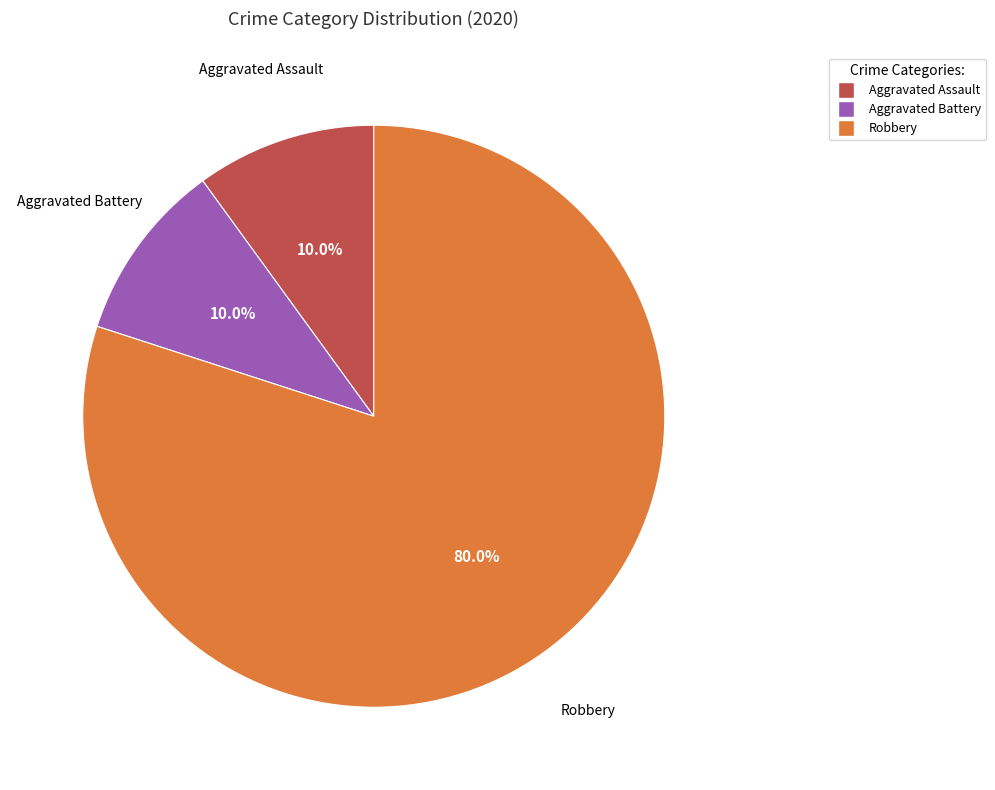

Is Aggravated Assault the majority of the pie?

No